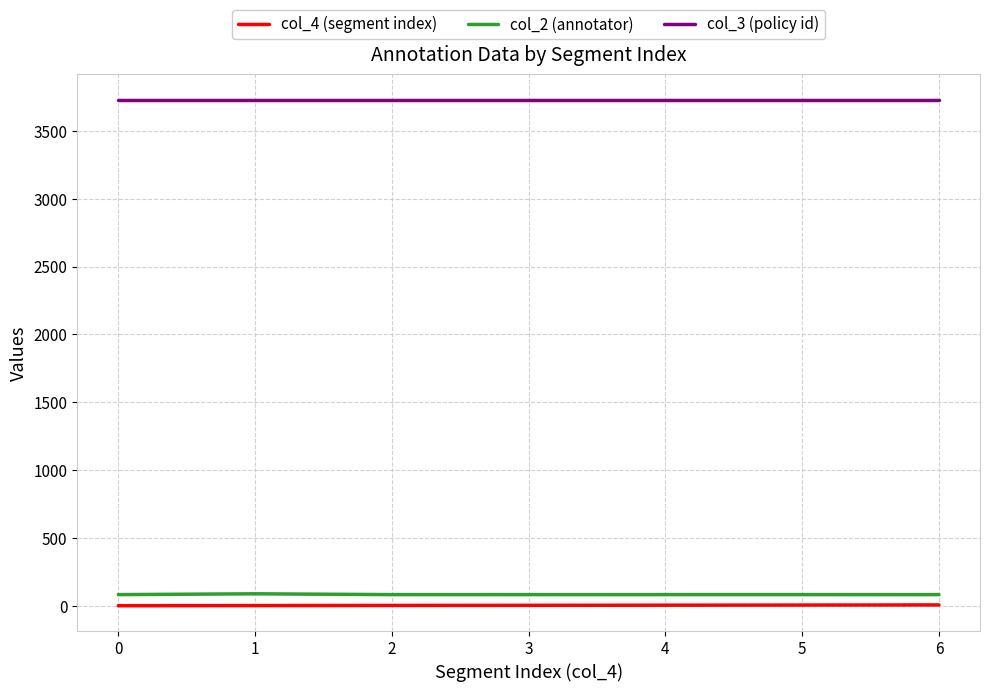

Is the value of col_3 (policy id) at 0 greater than the value of col_4 (segment index) at 5?

Yes